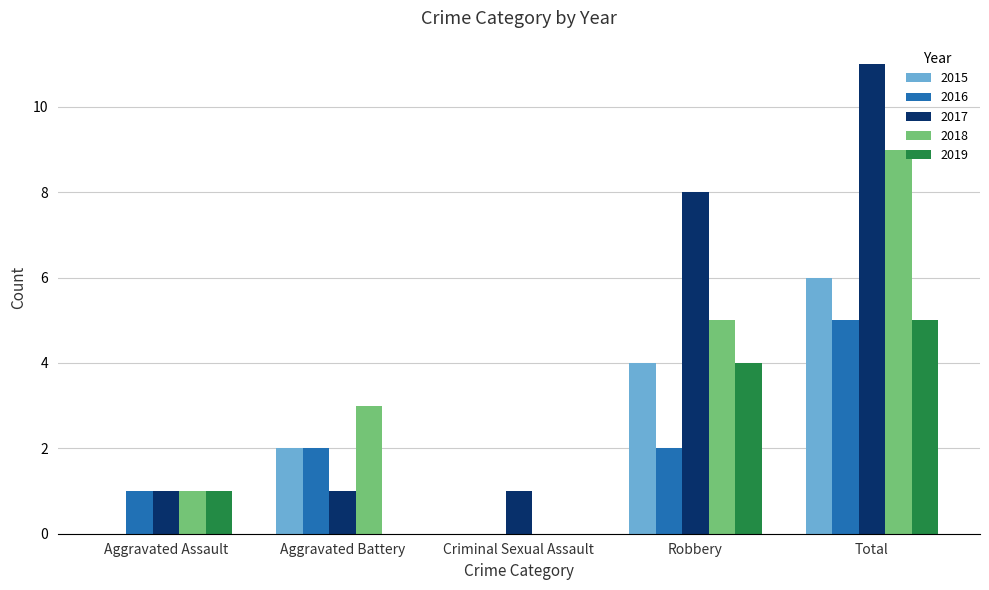

Reading right to left, list all the values displayed in this chart.

2015: 6	4	0	2	0
2016: 5	2	0	2	1
2017: 11	8	1	1	1
2018: 9	5	0	3	1
2019: 5	4	0	0	1